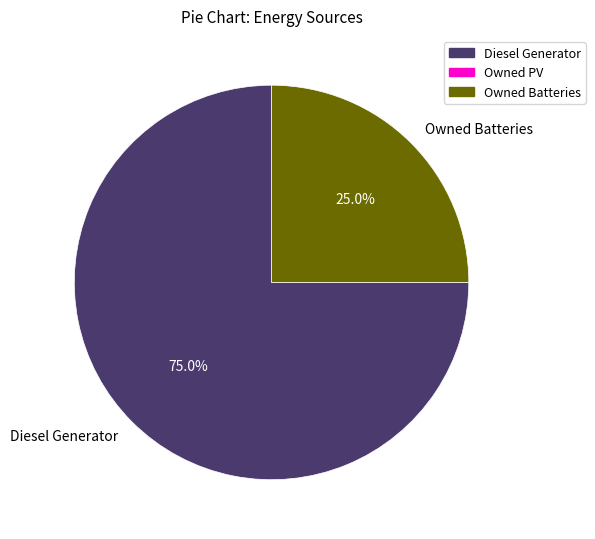

To the nearest percent, what is the difference between the largest and smallest slice percentages?

50%